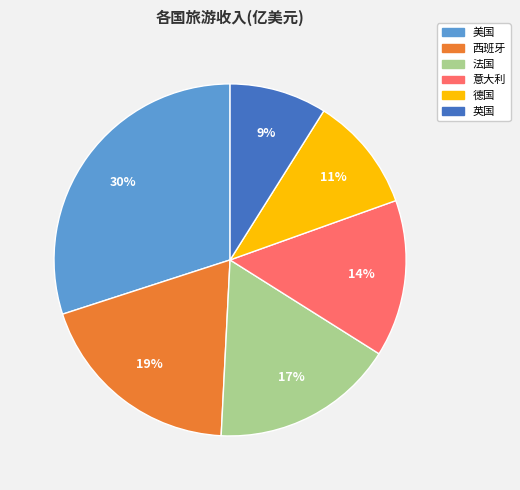

Is there any slice that represents more than half of the pie?

No